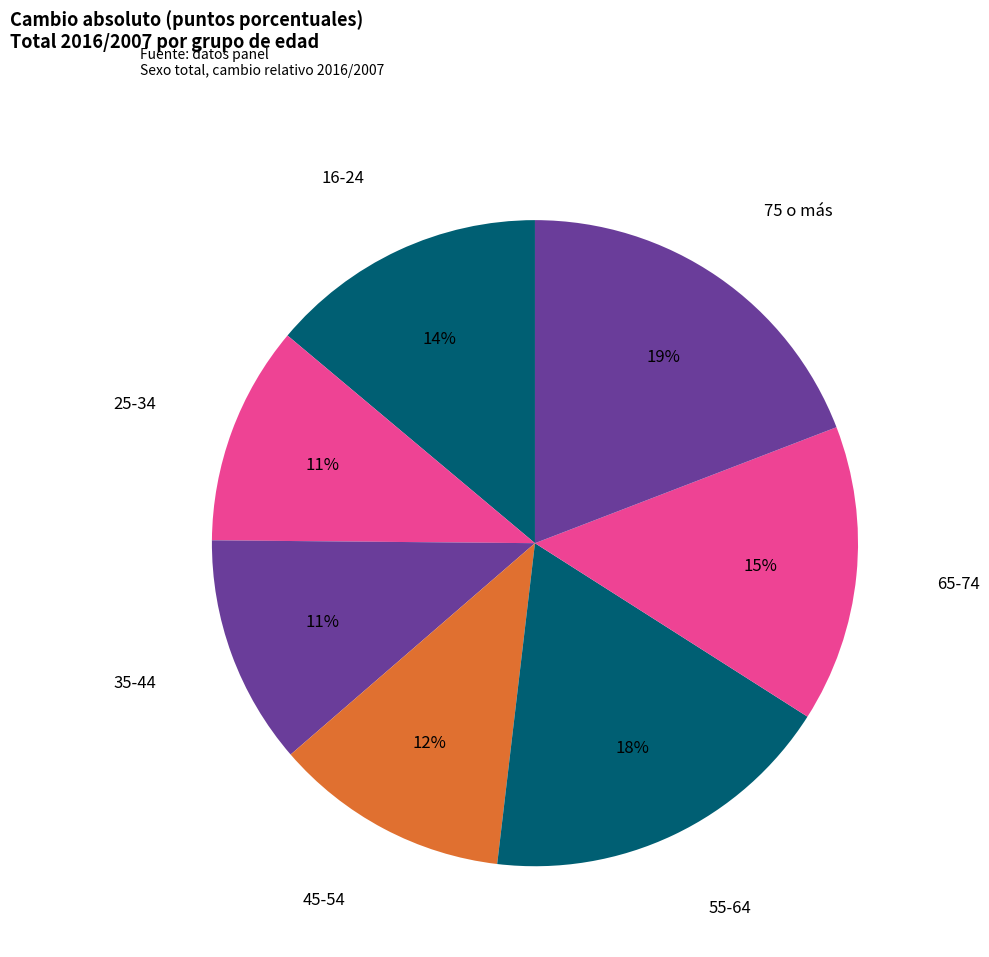

How many slices are in this pie chart?

7